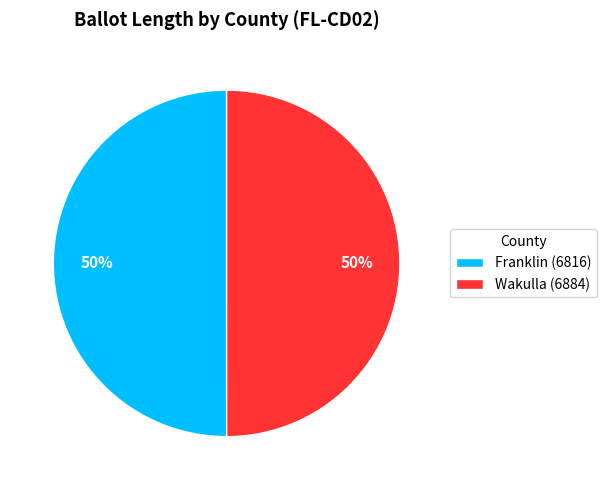

To the nearest percent, what percentage of the pie is Franklin (6816)?

50%